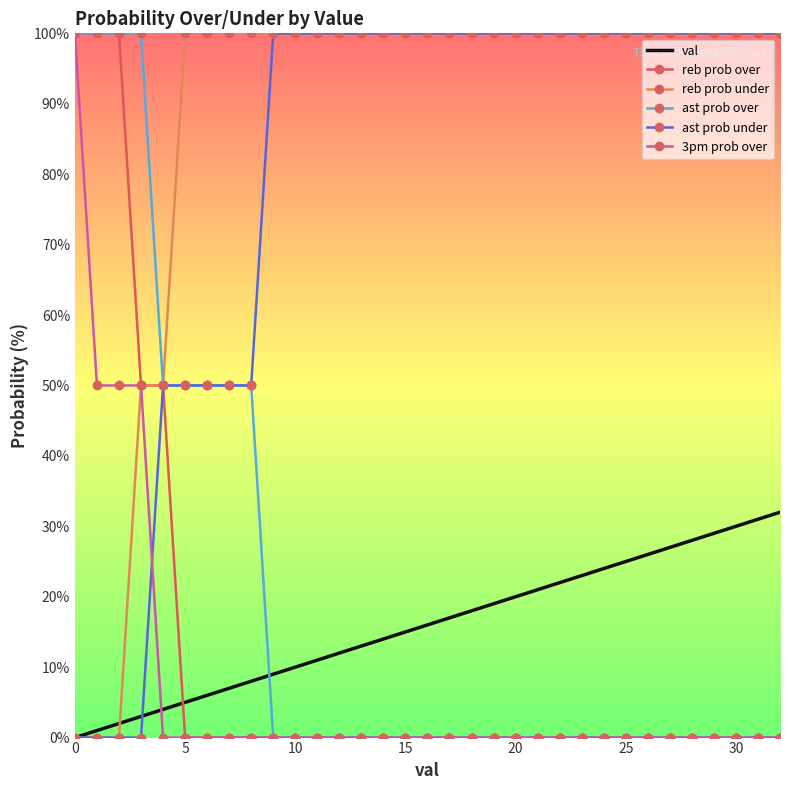

What is the difference between the second highest and minimum values in the reb prob over series?

100